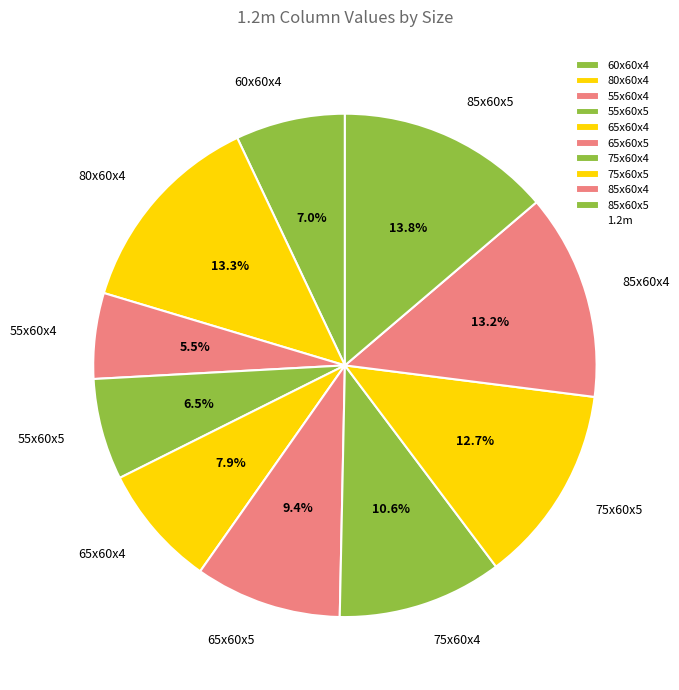

Which has a higher value, 55x60x4 or 85x60x5?

85x60x5